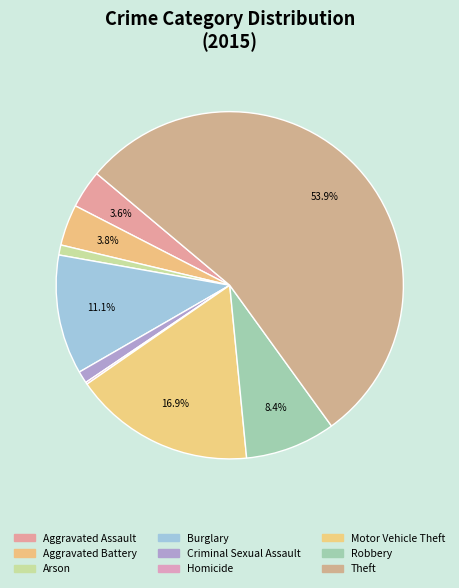

Which category accounts for the majority?

Theft